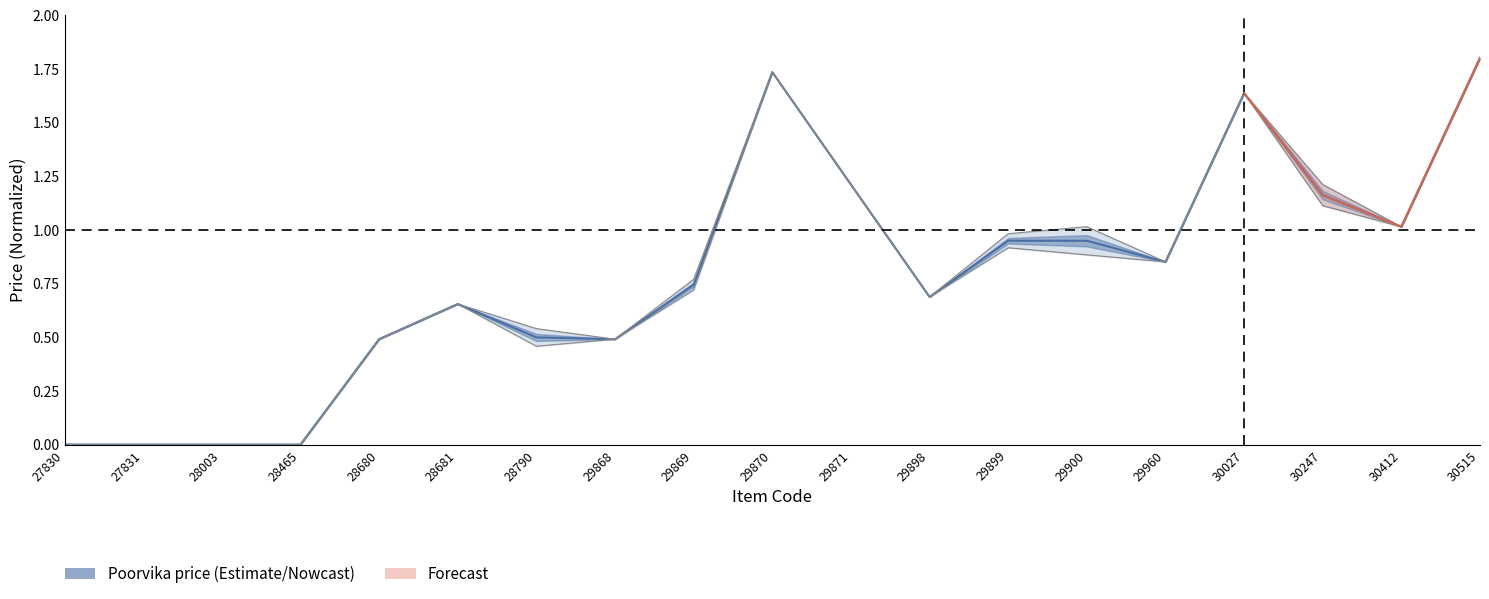

What is the maximum value shown in the chart?

1.8